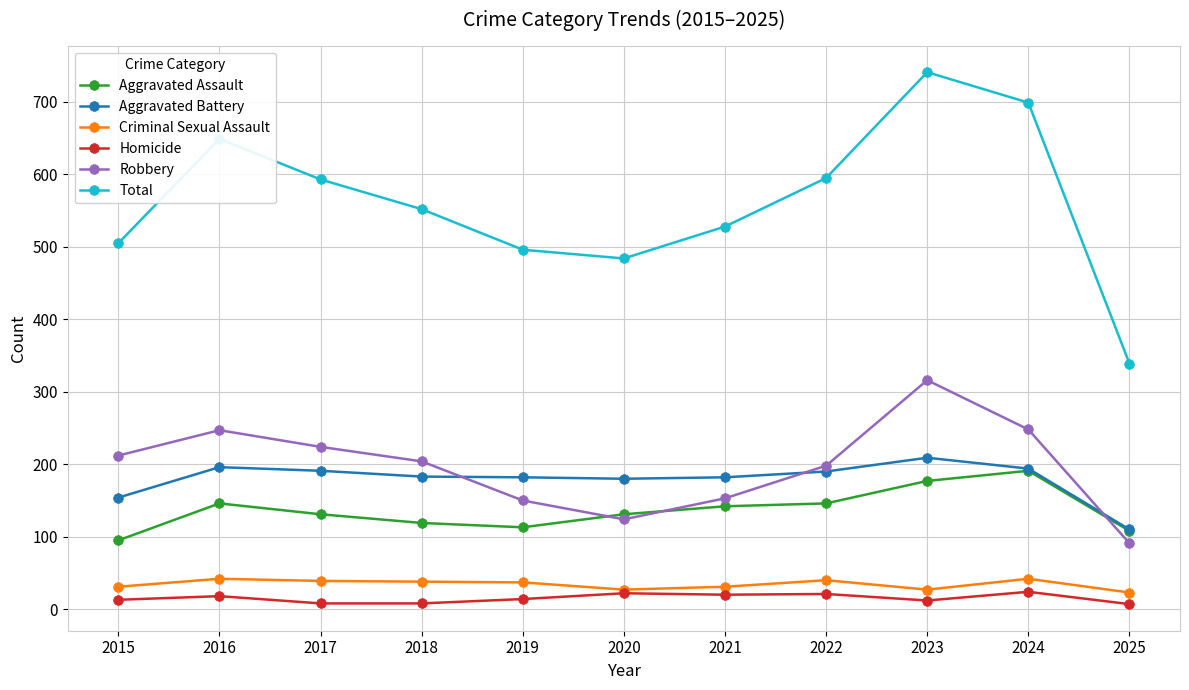

Where does the Homicide series first go above 14?

2016